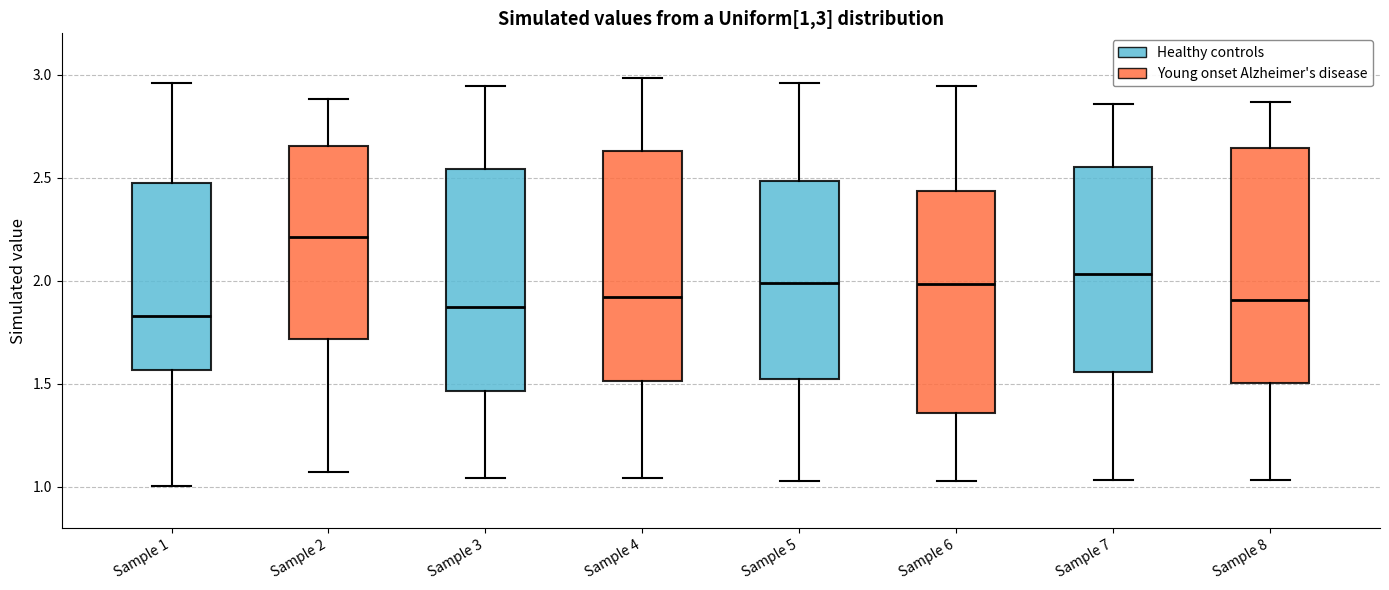

Reading left to right, transcribe this box plot: for each box, give where its median line is, the range the box spans, and where its two whiskers end, as read against the y-axis. The values are not printed on the chart, so give them approximately, as read against the axis.

Sample 1: median 1.85, box 1.55 to 2.45, whiskers 1.00 to 2.95
Sample 2: median 2.20, box 1.70 to 2.65, whiskers 1.05 to 2.90
Sample 3: median 1.85, box 1.45 to 2.55, whiskers 1.05 to 2.95
Sample 4: median 1.90, box 1.50 to 2.65, whiskers 1.05 to 3.00
Sample 5: median 2.00, box 1.50 to 2.50, whiskers 1.05 to 2.95
Sample 6: median 2.00, box 1.35 to 2.45, whiskers 1.05 to 2.95
Sample 7: median 2.05, box 1.55 to 2.55, whiskers 1.05 to 2.85
Sample 8: median 1.90, box 1.50 to 2.65, whiskers 1.05 to 2.85